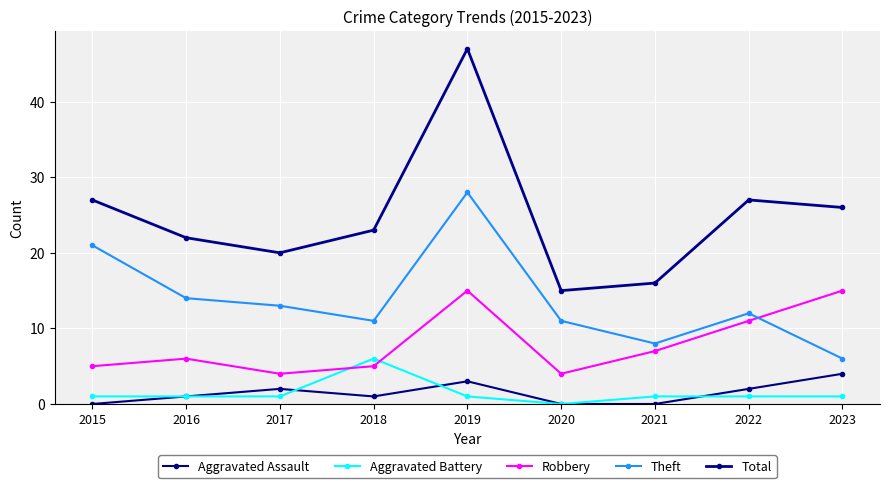

Which series has the widest spread of values?

Total